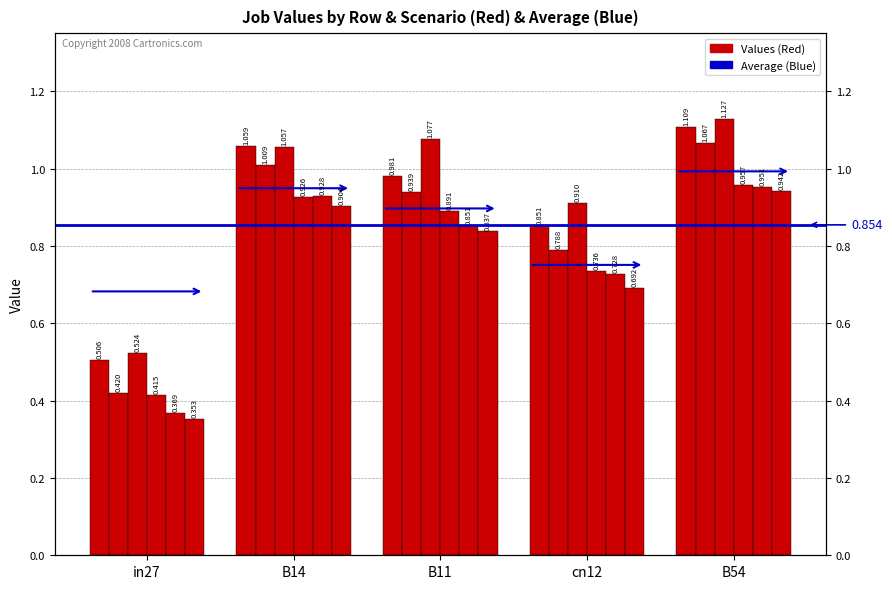

Which label corresponds to the largest value in the chart?

B54